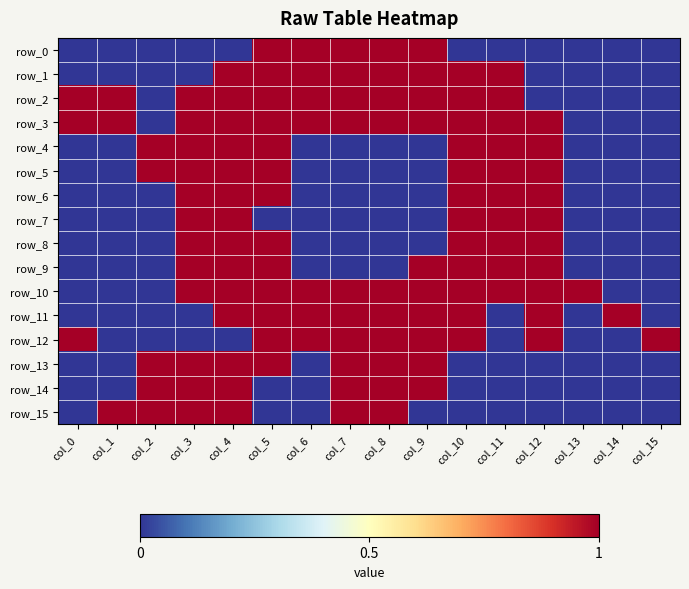

What is the average value of the row_12 series?

1